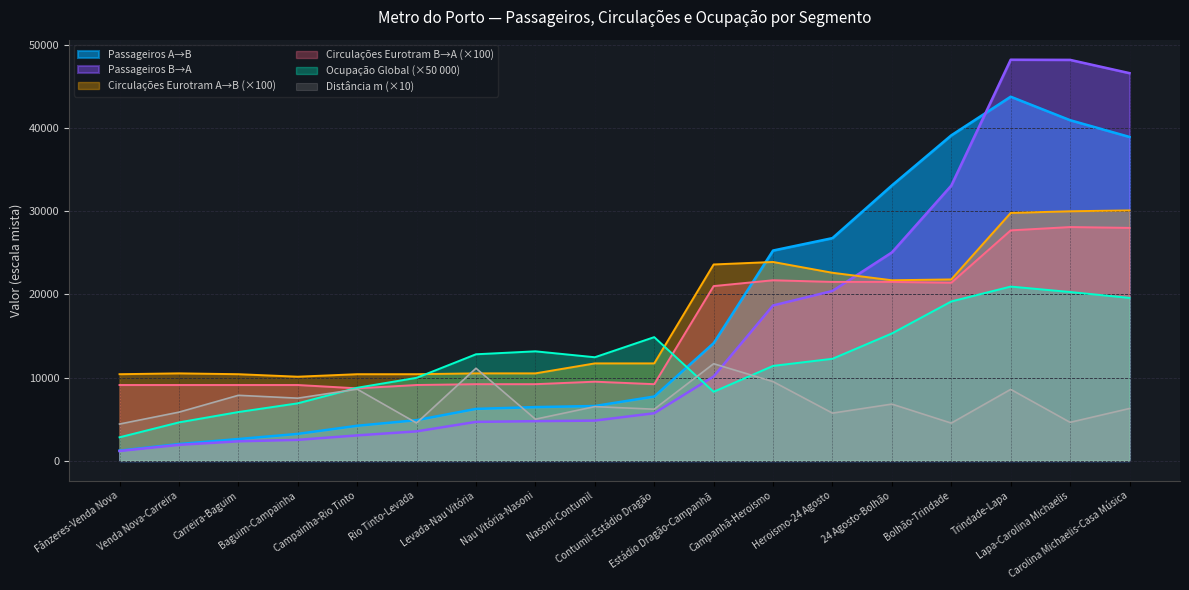

What value does the Ocupação Global series have at Carreira-Baguim?

5848.8